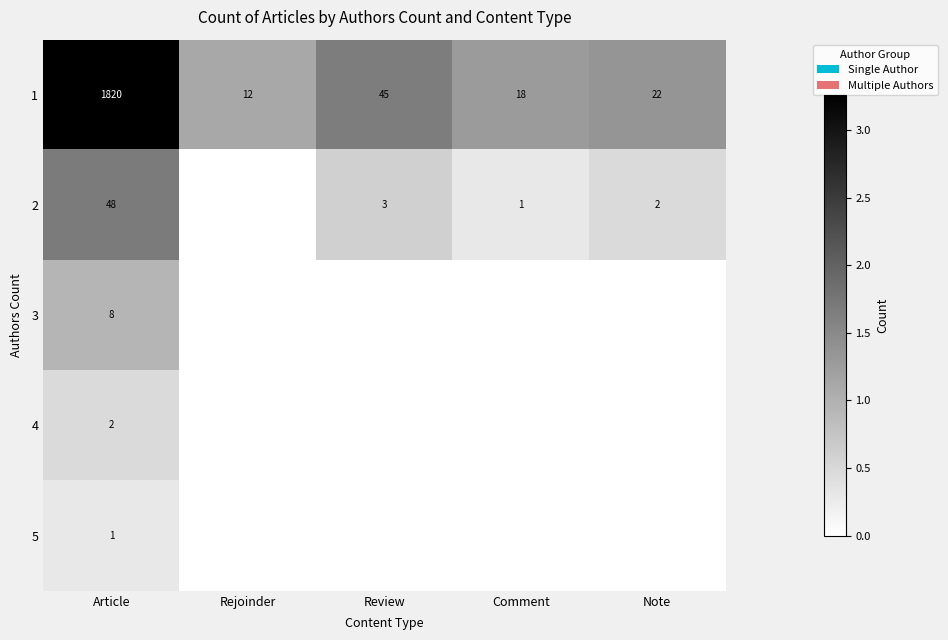

Which category has the highest value across all series?

Article